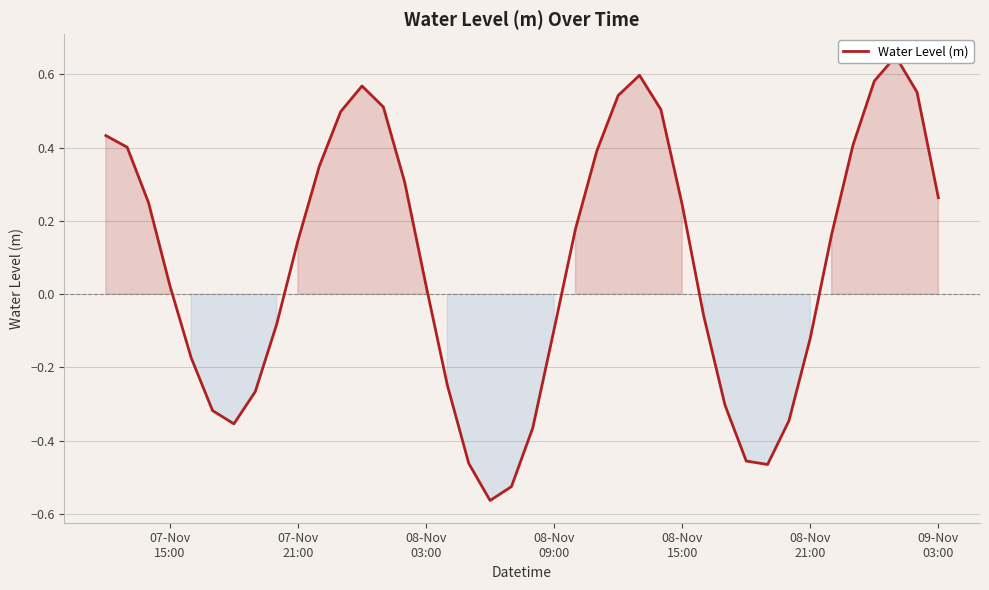

How many lines are shown in the chart?

1